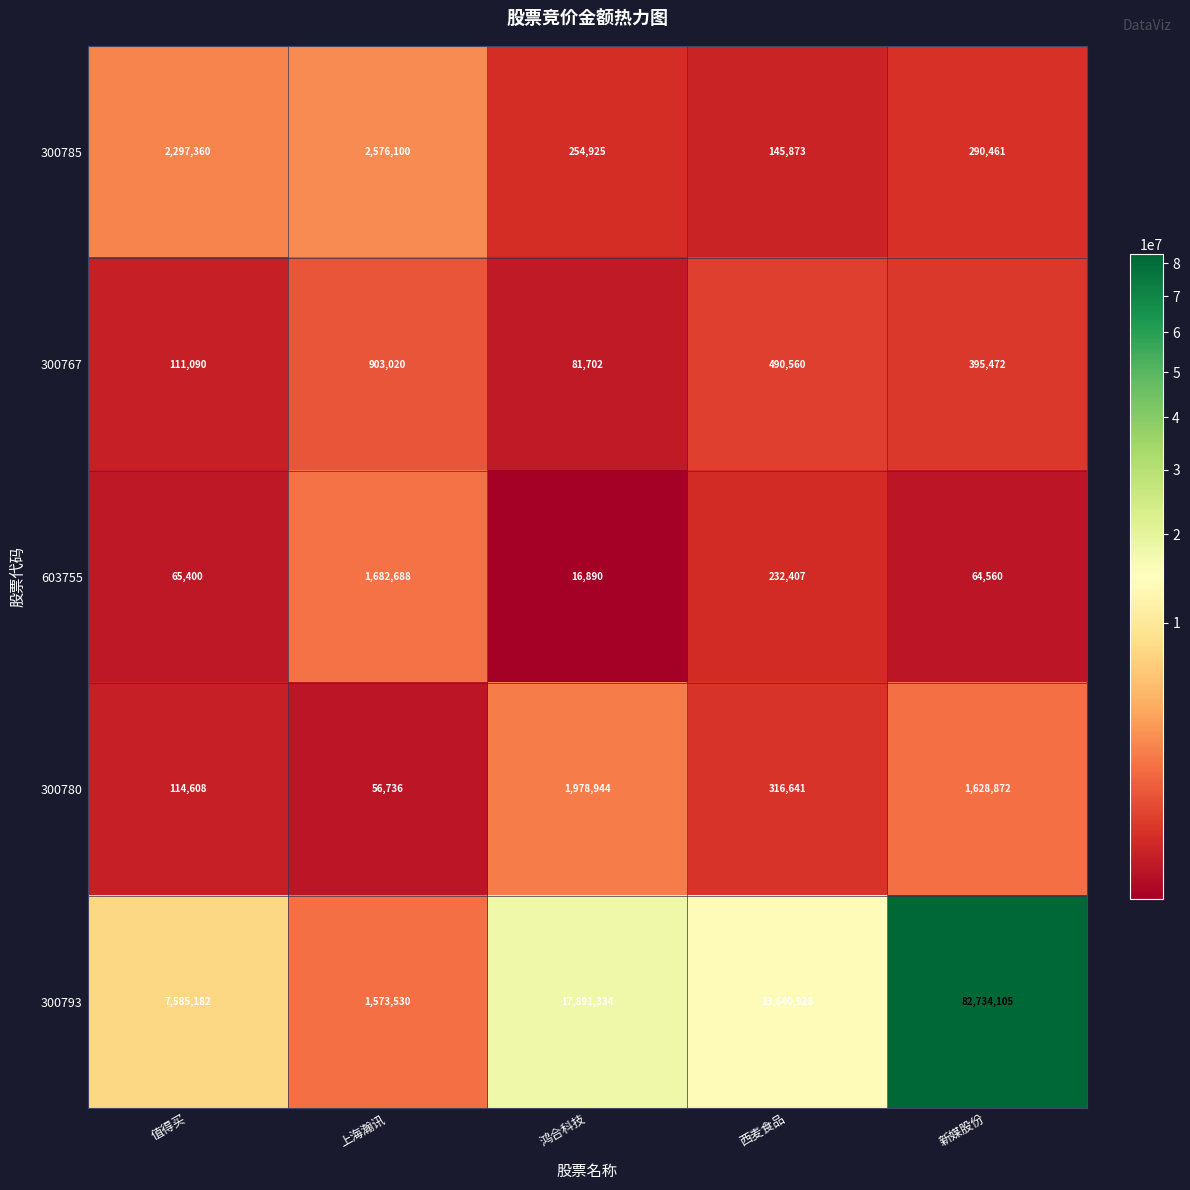

At 新媒股份, list the series in order from smallest to largest.

603755, 300785, 300767, 300780, 300793